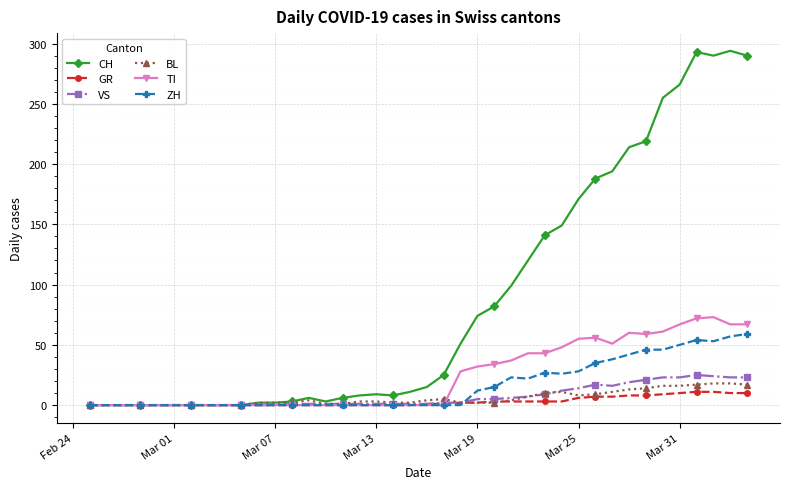

What is the maximum value for BL?

18